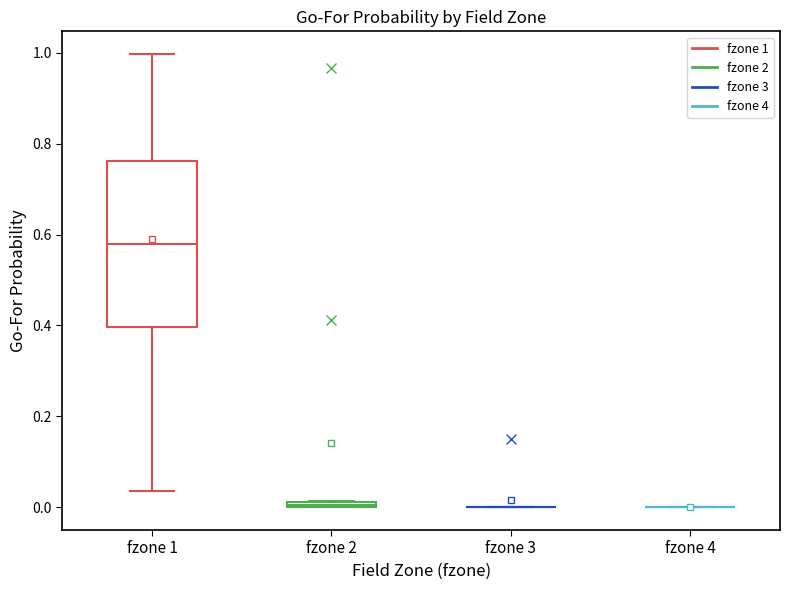

Which box is the tallest, from its lower edge to its upper edge?

fzone 1